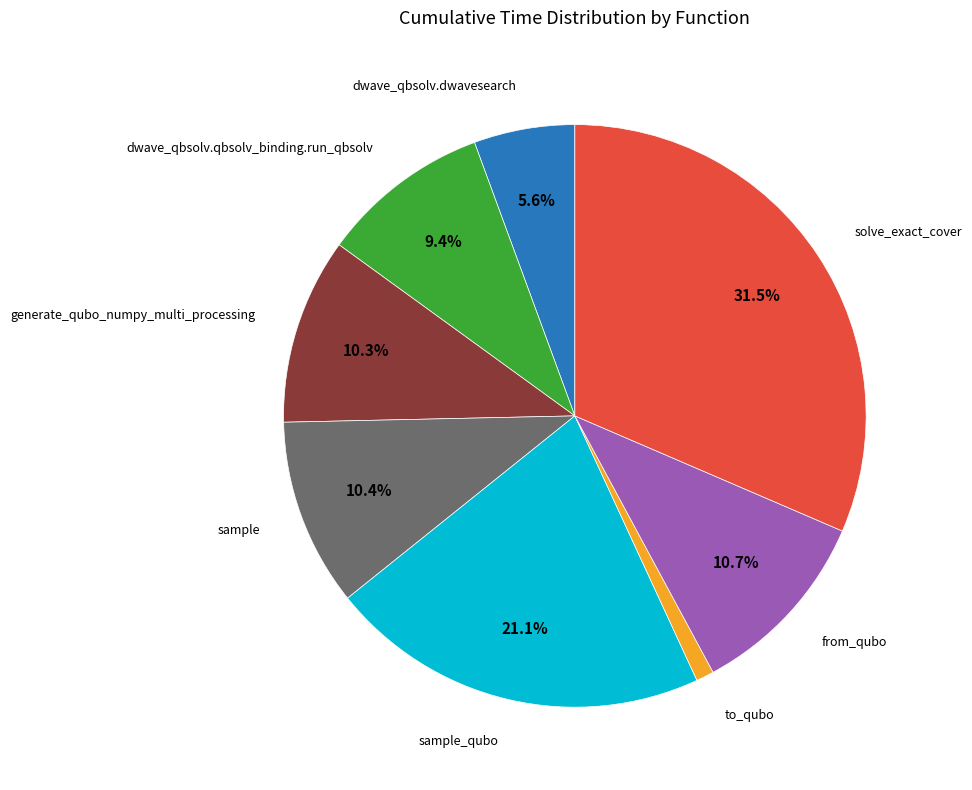

Is there a majority slice in this chart?

No